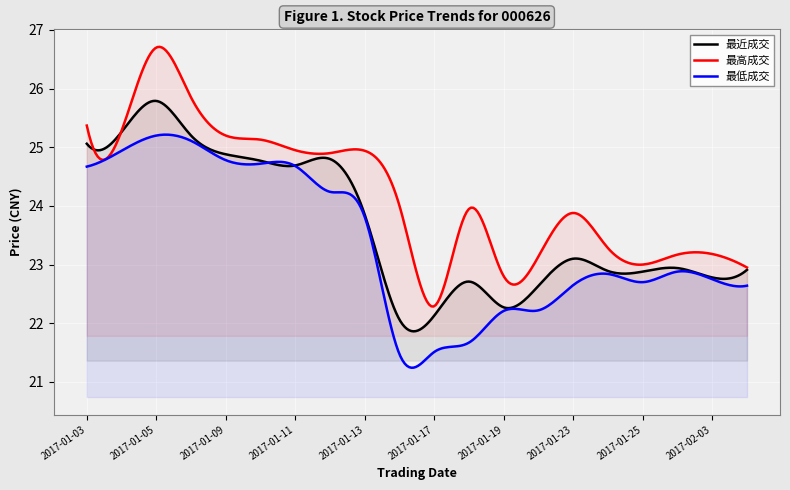

Is the value of 最高成交 at 2017-01-12 greater than the value of 最低成交 at 2017-01-20?

Yes